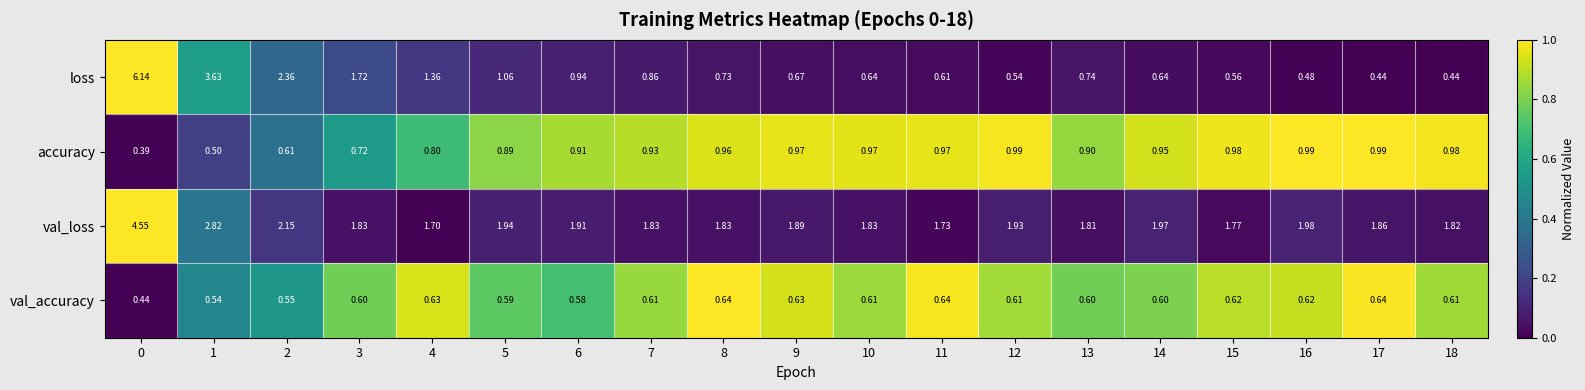

Rank the series by their maximum value, from lowest to highest.

val_accuracy, accuracy, val_loss, loss